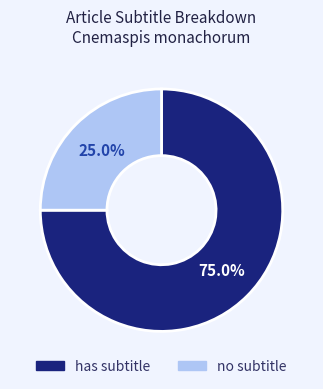

Which slice represents more than half of the pie?

has subtitle